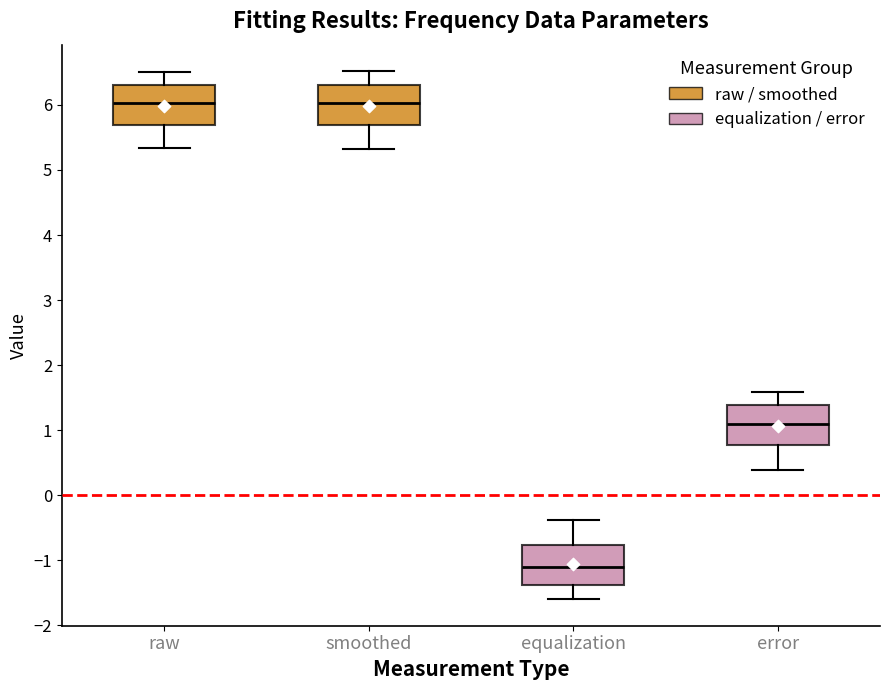

Reading left to right, read every box against the y-axis: the position of its median line, the range the box covers, and the ends of its whiskers. The values are not printed on the chart, so give them approximately, as read against the axis.

raw: median 6.0, box 5.7 to 6.3, whiskers 5.3 to 6.5
smoothed: median 6.0, box 5.7 to 6.3, whiskers 5.3 to 6.5
equalization: median -1.1, box -1.4 to -0.8, whiskers -1.6 to -0.4
error: median 1.1, box 0.8 to 1.4, whiskers 0.4 to 1.6